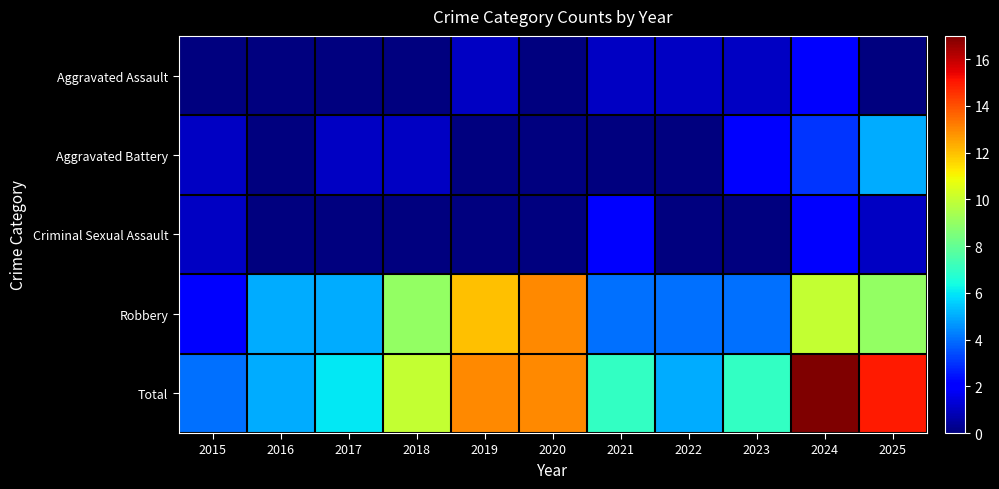

What is the total value across all series at 2022?

10